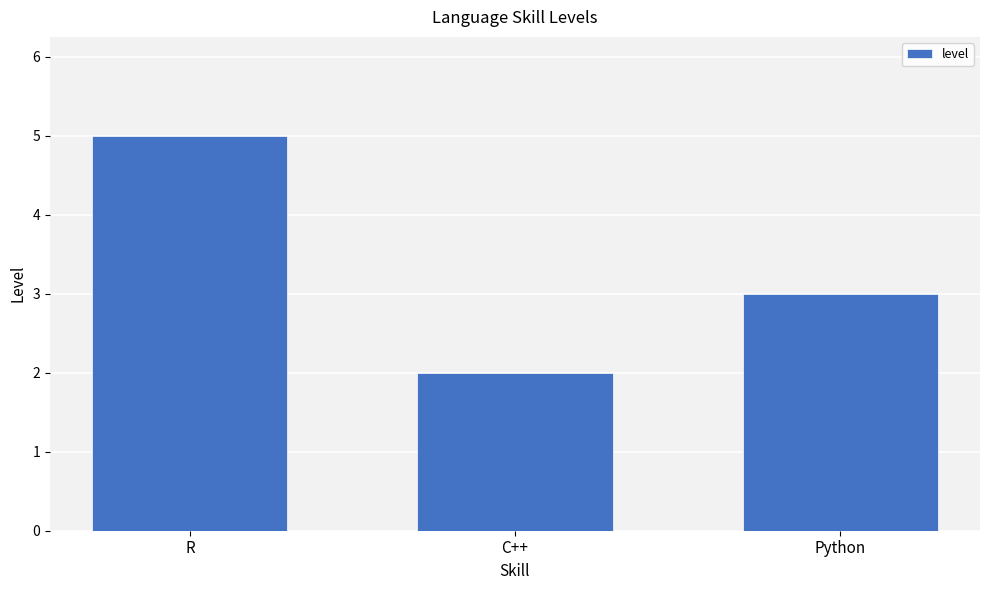

Reading left to right, list all the values displayed in this chart.

R=5	C++=2	Python=3